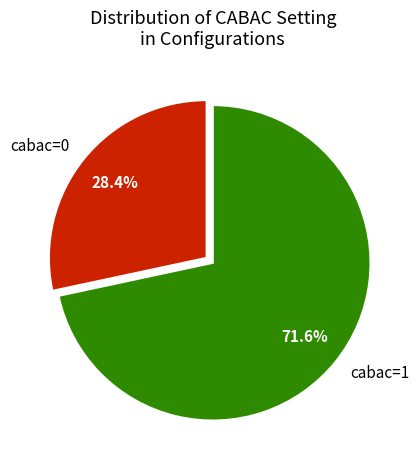

Between cabac=0 and cabac=1, which is larger?

cabac=1